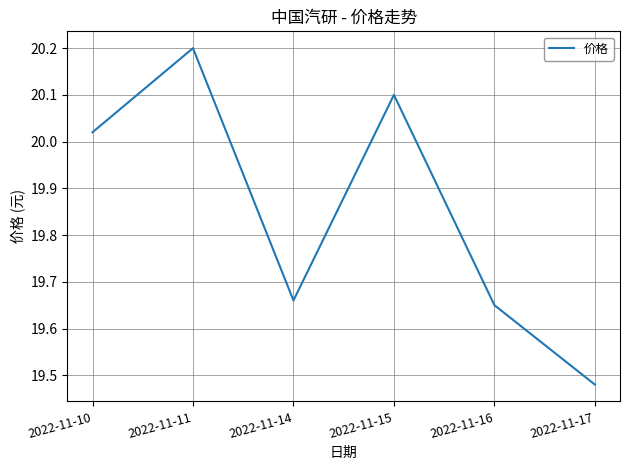

True or false: the data has more than 0 interior local peaks.

True